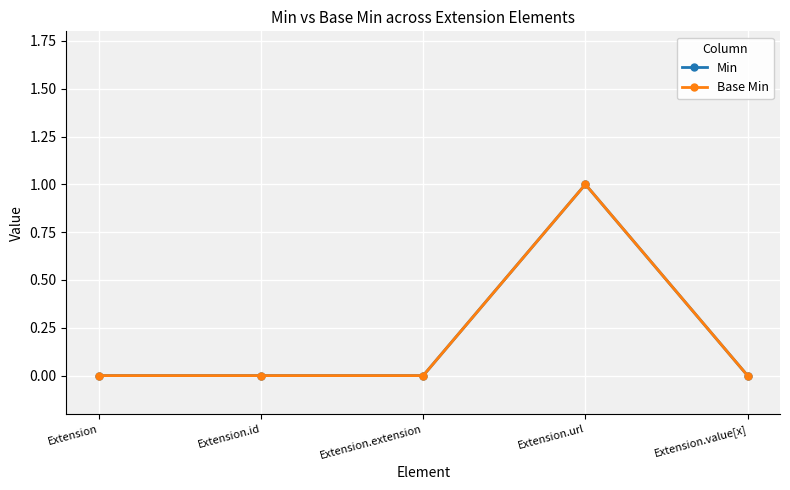

Count the Min values in the range 0 to 1.

5